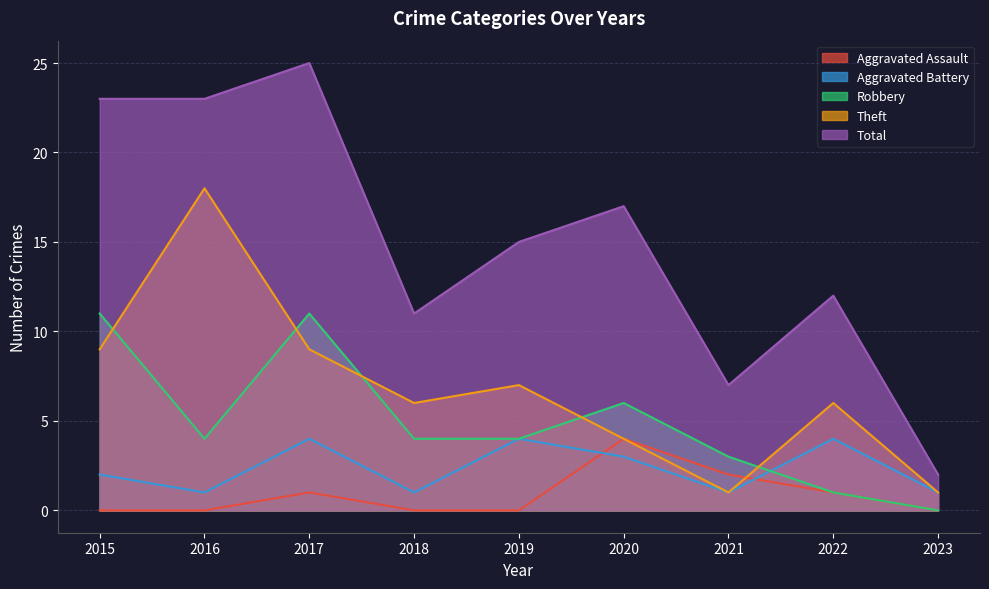

Reading left to right, extract all data points from this chart.

Aggravated Assault: 0	0	1	0	0	4	2	1	0
Aggravated Battery: 2	1	4	1	4	3	1	4	1
Robbery: 11	4	11	4	4	6	3	1	0
Theft: 9	18	9	6	7	4	1	6	1
Total: 23	23	25	11	15	17	7	12	2